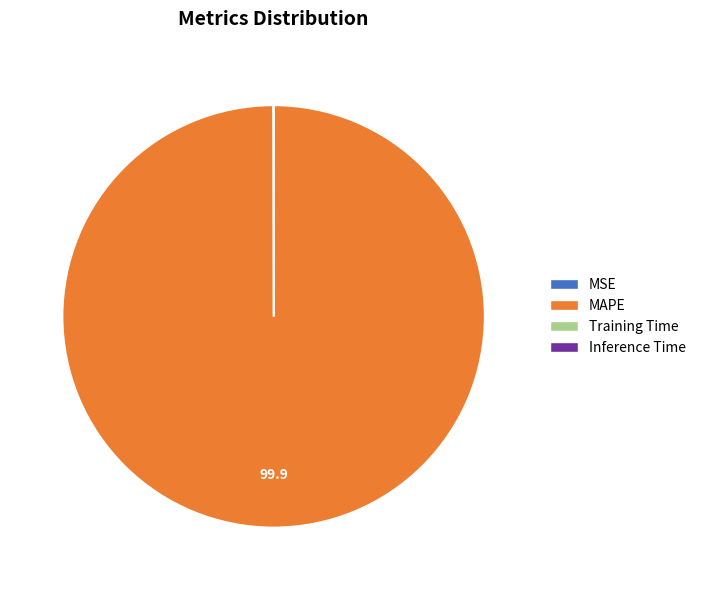

True or false: MAPE accounts for 91% of the total.

False